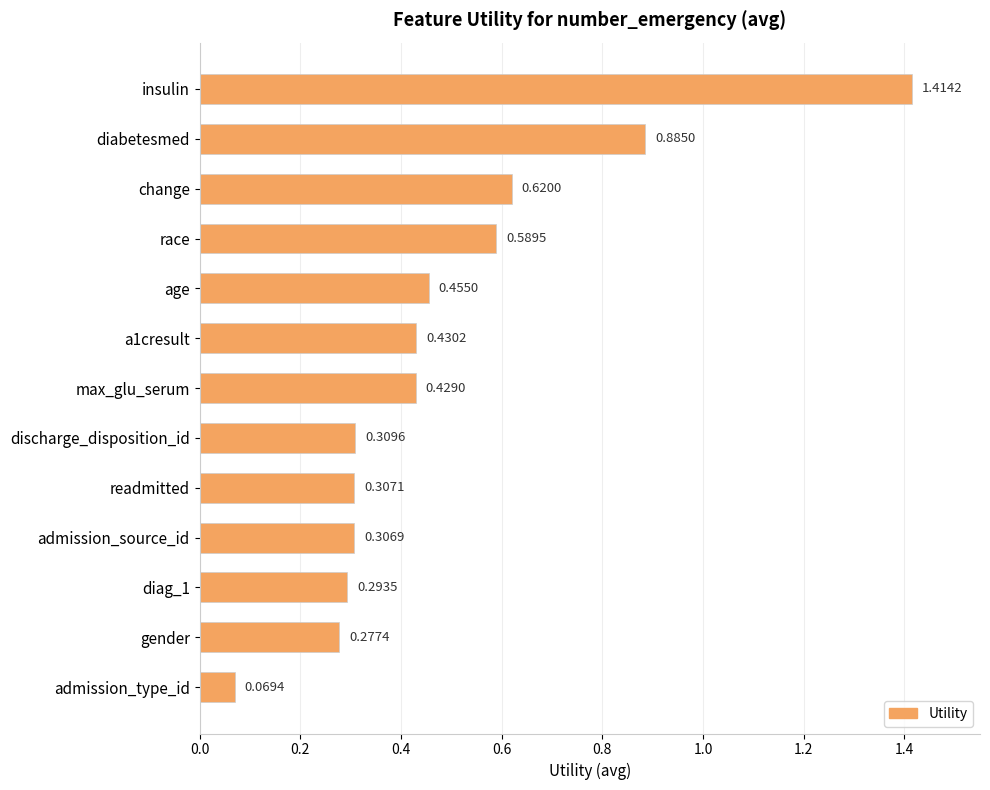

Where is the data nearest to the value 0?

admission_type_id